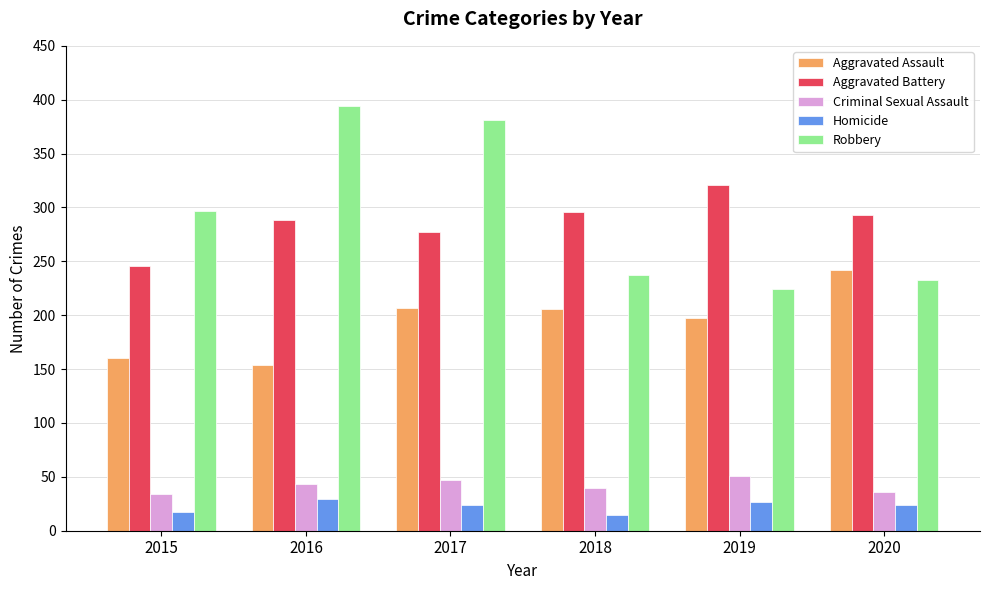

Rank the categories by Robbery value from highest to lowest.

2016, 2017, 2015, 2018, 2020, 2019